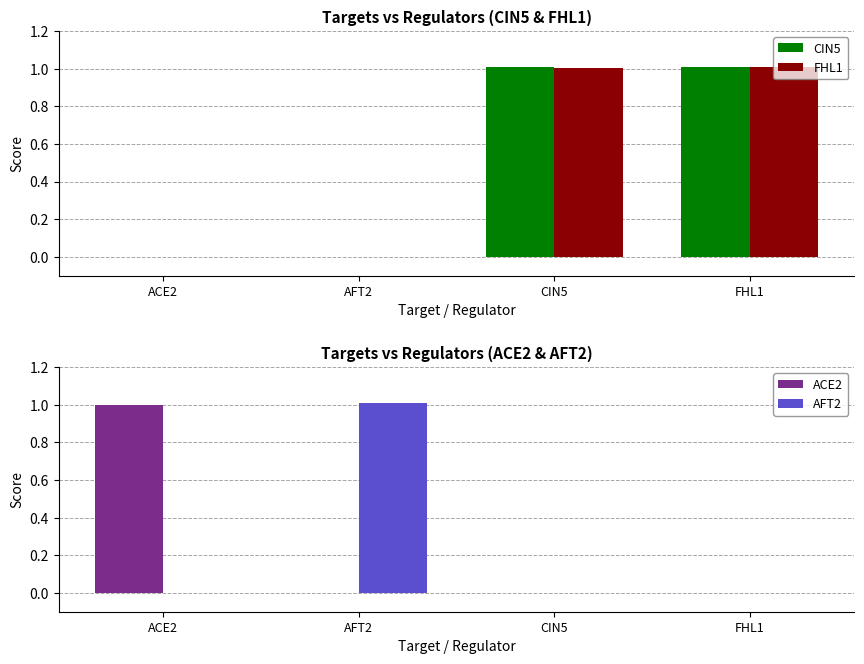

What position from the left is FHL1?

4